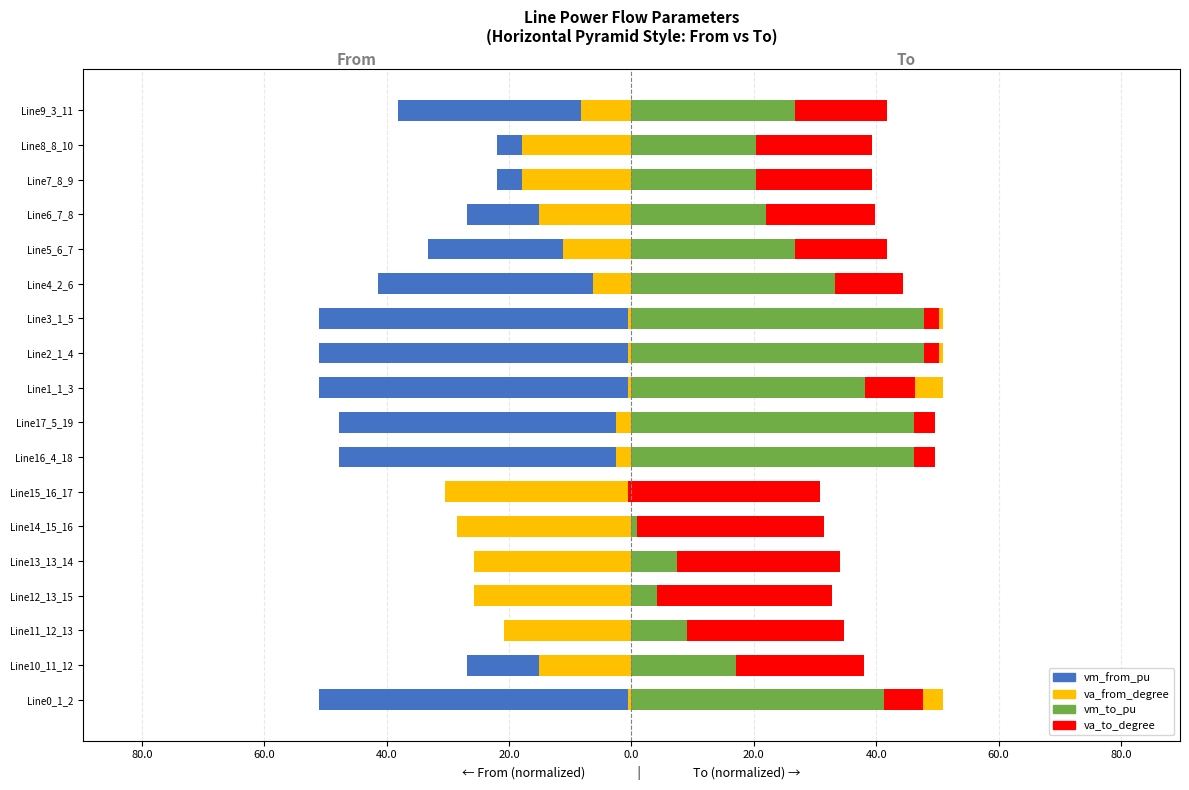

True or false: vm_from_pu has a value of -33.8 at Line8_8_10.

False